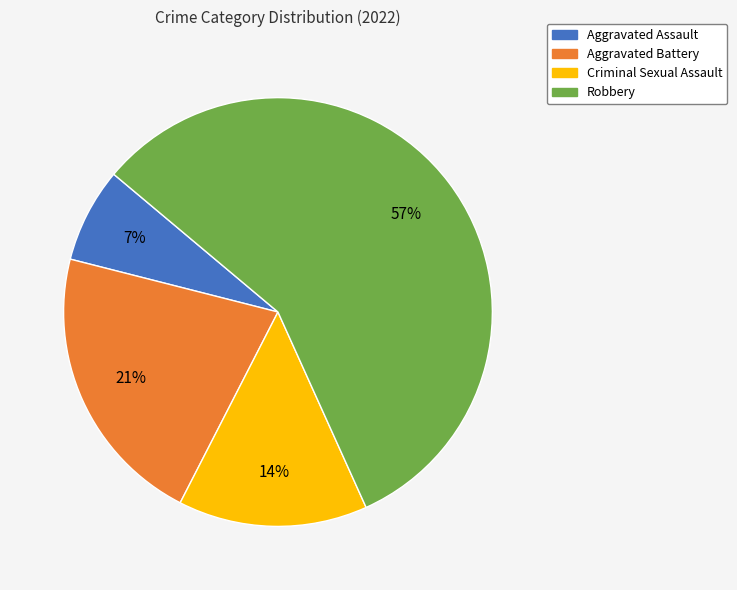

To the nearest percent, what percentage of the pie is Aggravated Battery?

21%